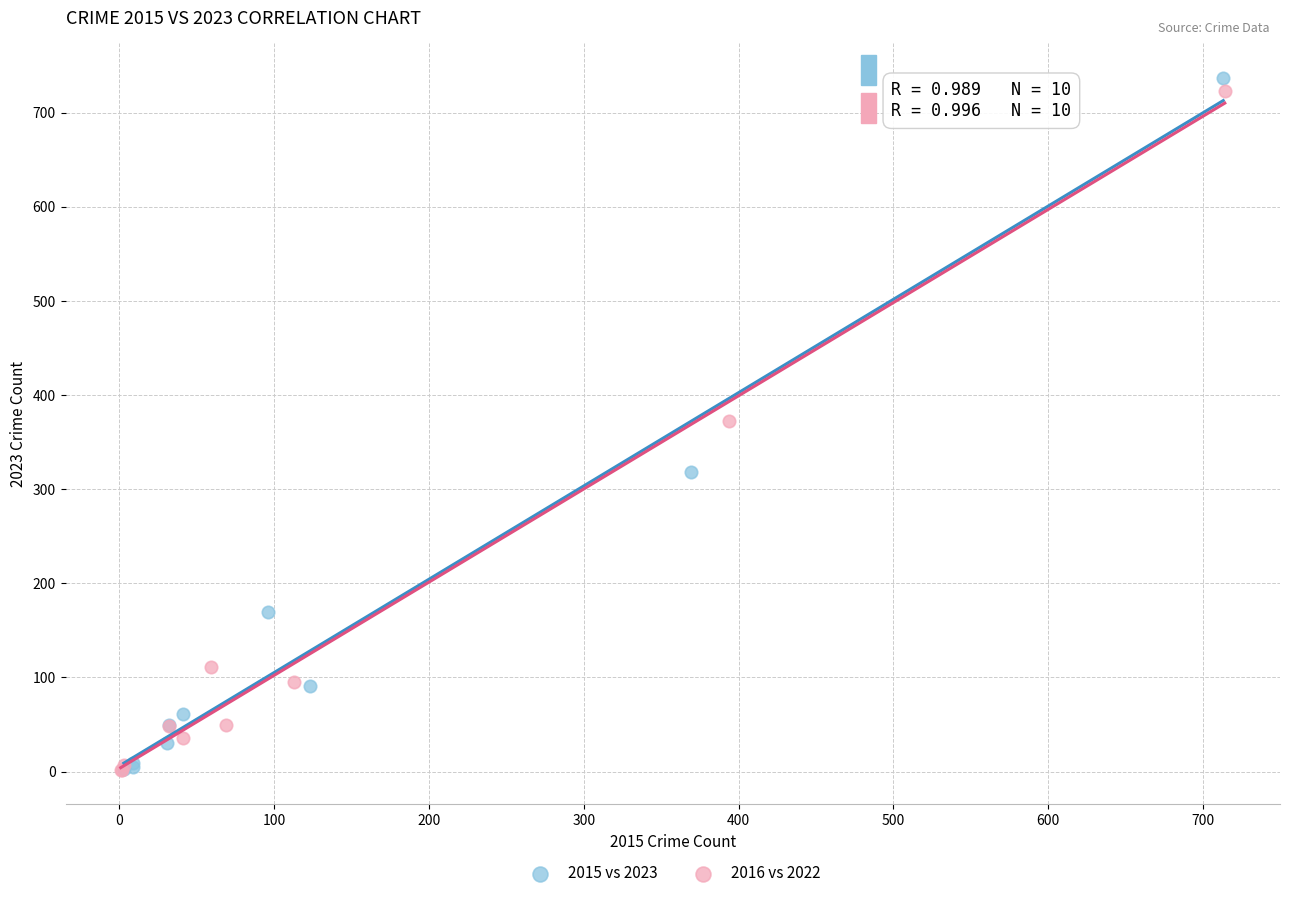

Which series has the largest Y range (max minus min)?

2015 vs 2023